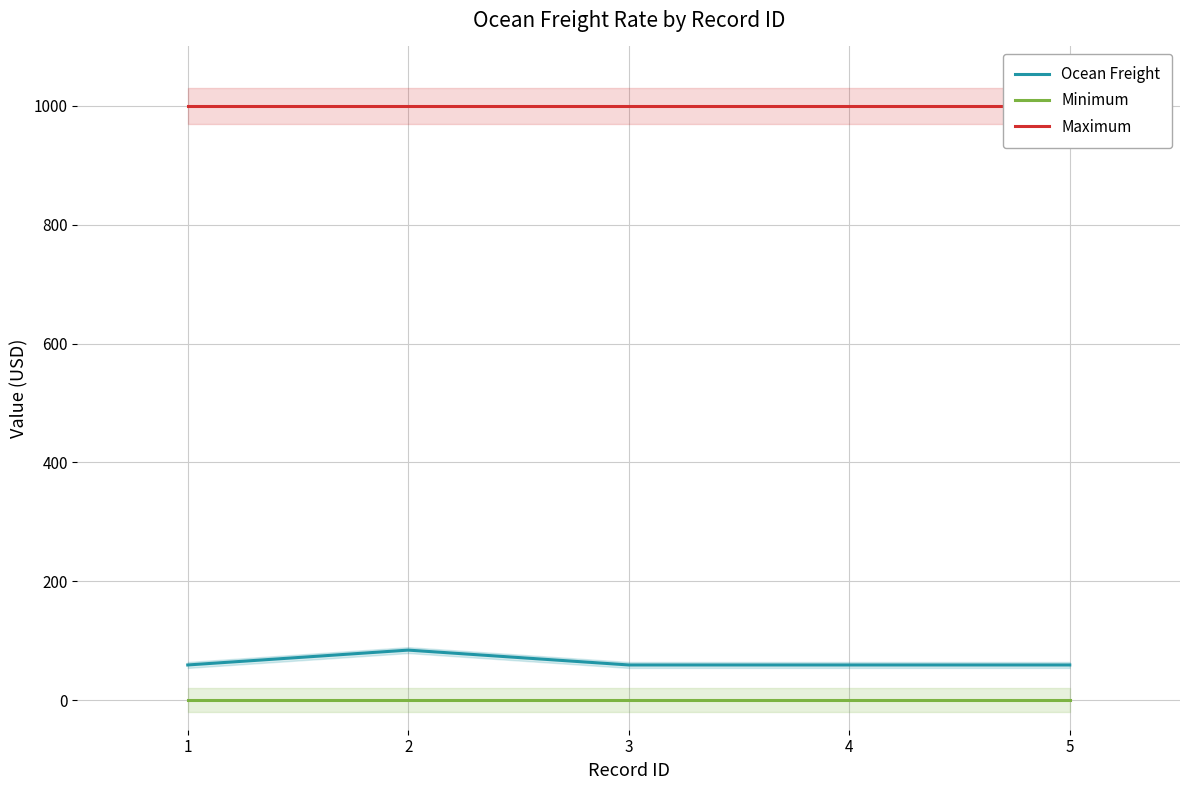

What is the highest value of the Ocean Freight series?

84